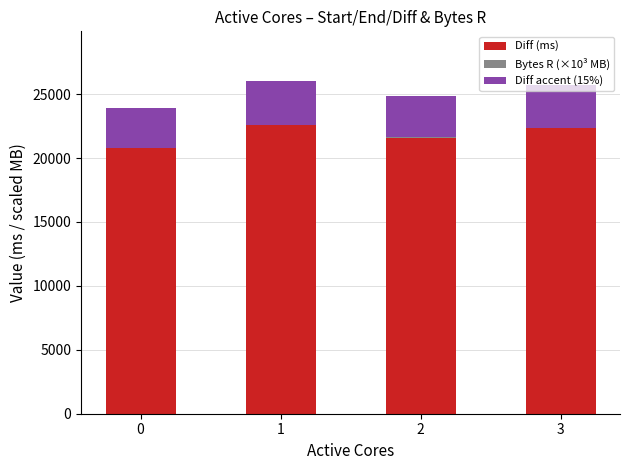

What is the sum of all Diff (ms) values?

87356.6